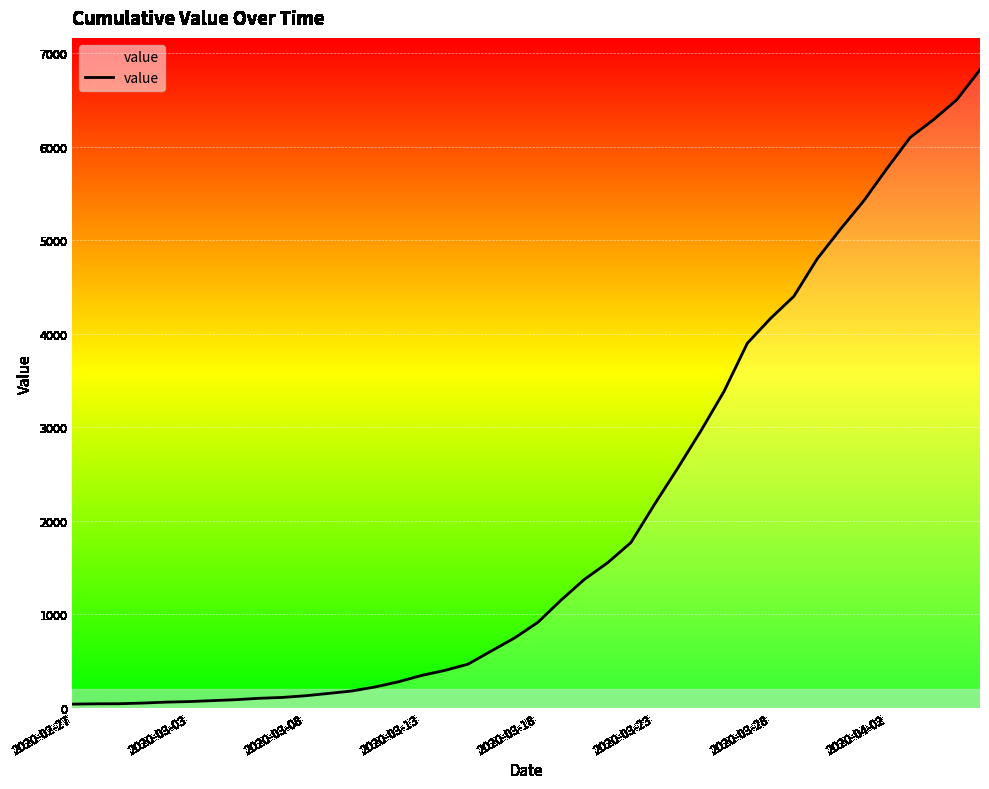

Does the chart display data point markers on the line(s)?

No